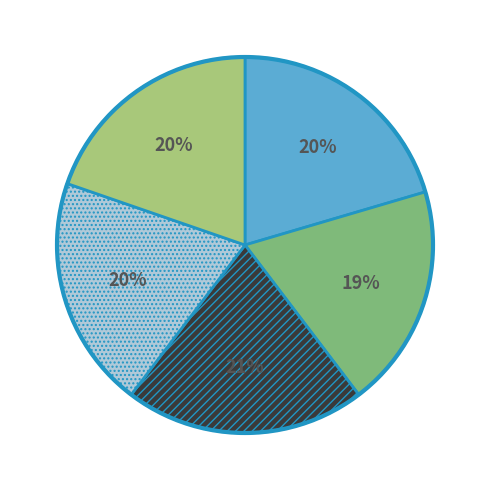

Is there a majority slice in this chart?

No